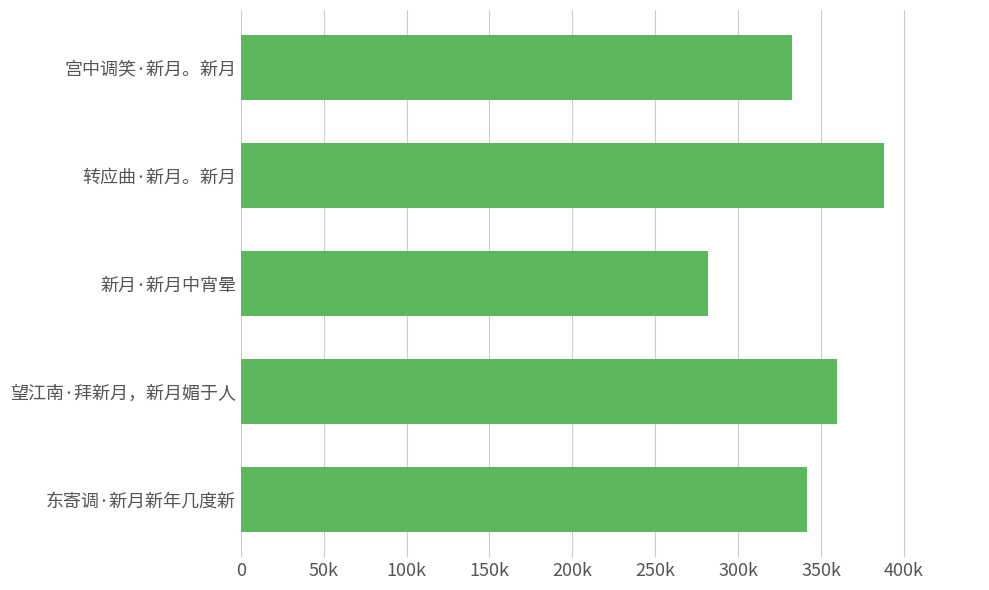

What is the greatest value displayed?

387759